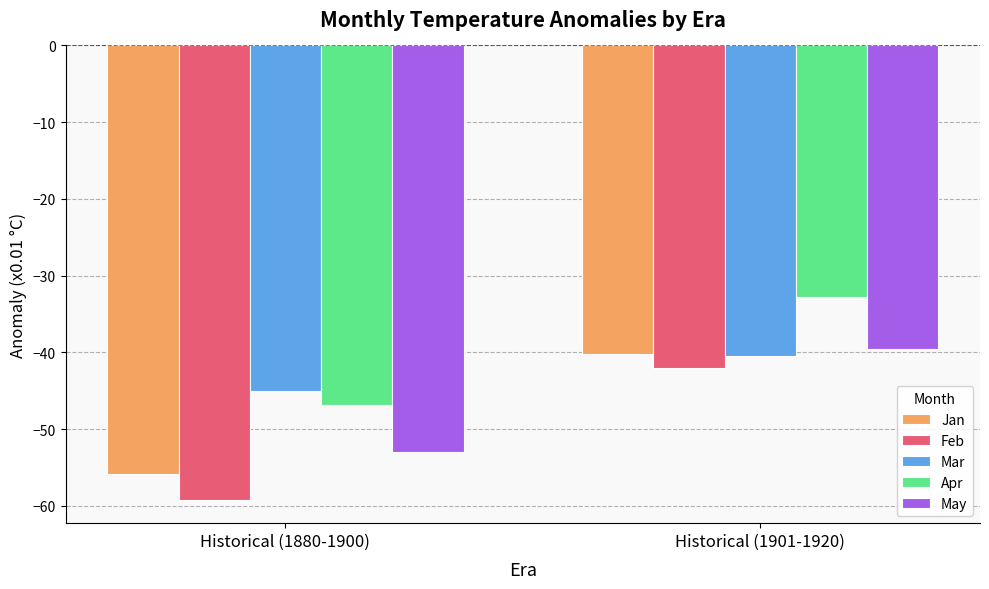

What is the total value across all series at Historical (1880-1900)?

-260.0